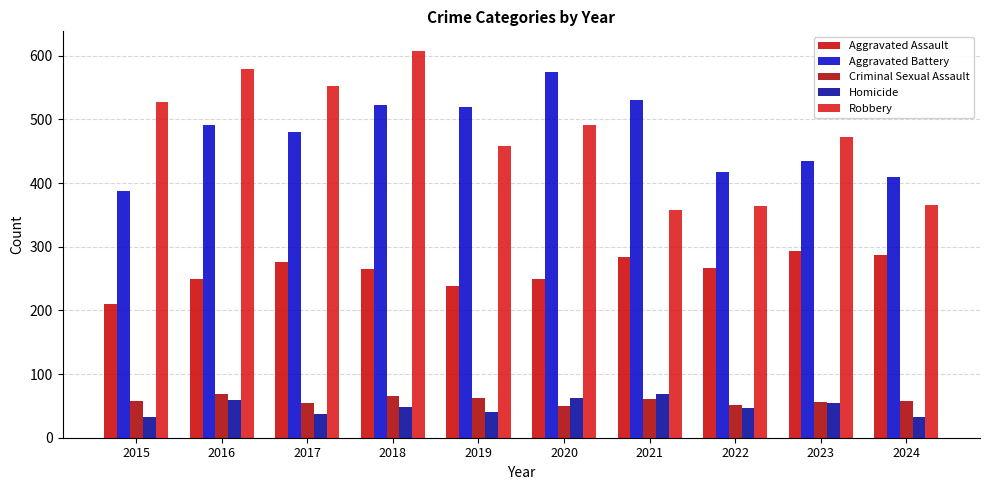

Which series changed the most between 2018 and 2022?

Robbery